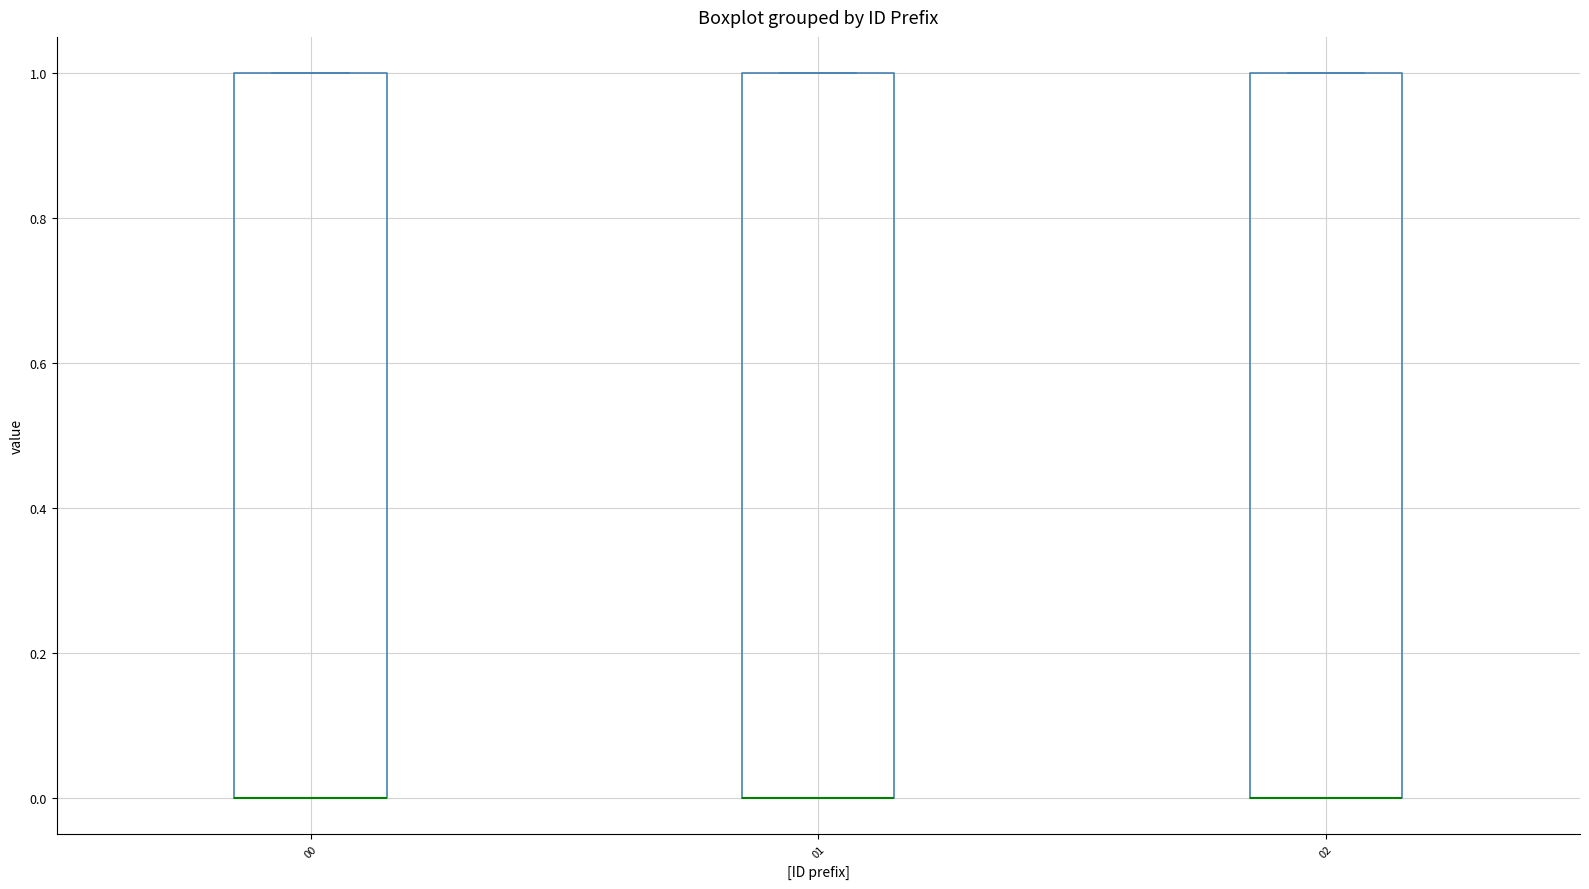

Reading left to right, read every box against the y-axis: the position of its median line, the range the box covers, and the ends of its whiskers. The values are not printed on the chart, so give them approximately, as read against the axis.

00: median 0 (drawn on the box's lower edge), box 0 to 1, whiskers 0 to 1
01: median 0 (drawn on the box's lower edge), box 0 to 1, whiskers 0 to 1
02: median 0 (drawn on the box's lower edge), box 0 to 1, whiskers 0 to 1